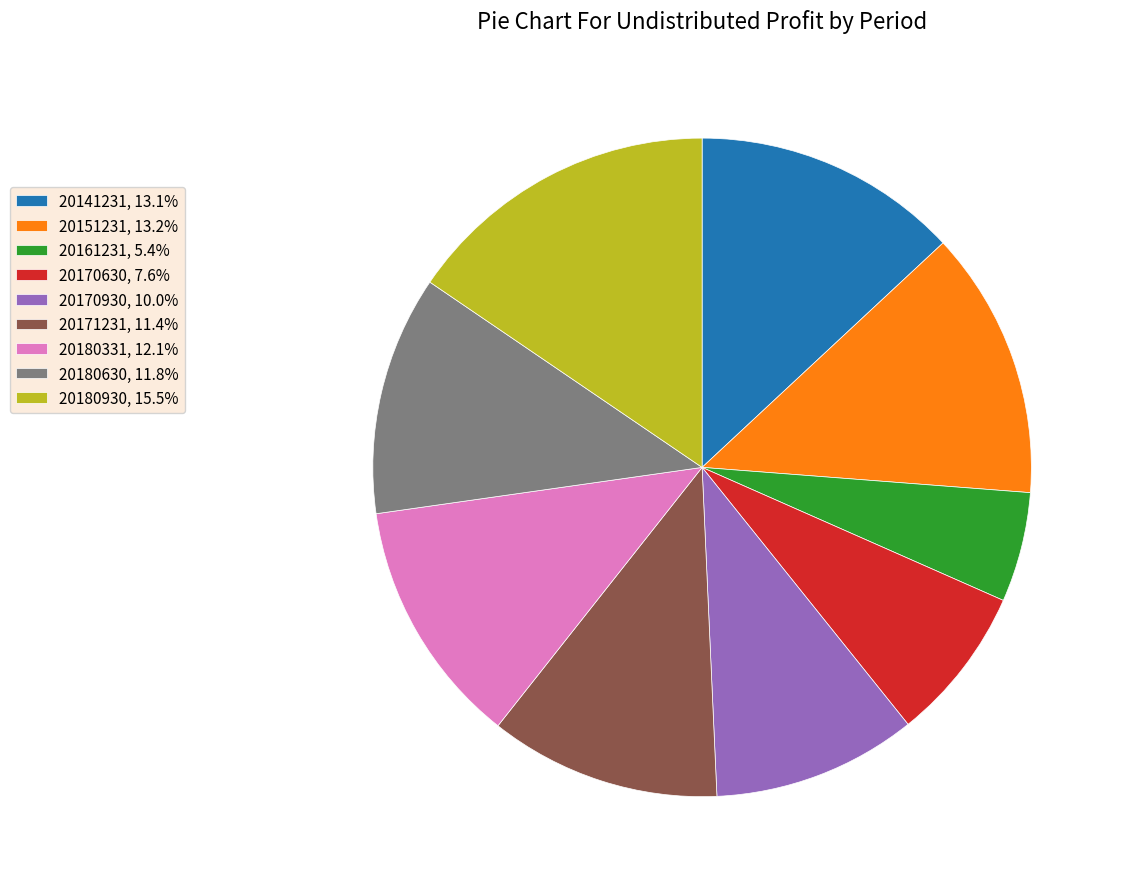

Is the sum of 20171231, 11.4% and 20141231, 13.1% greater than half?

No